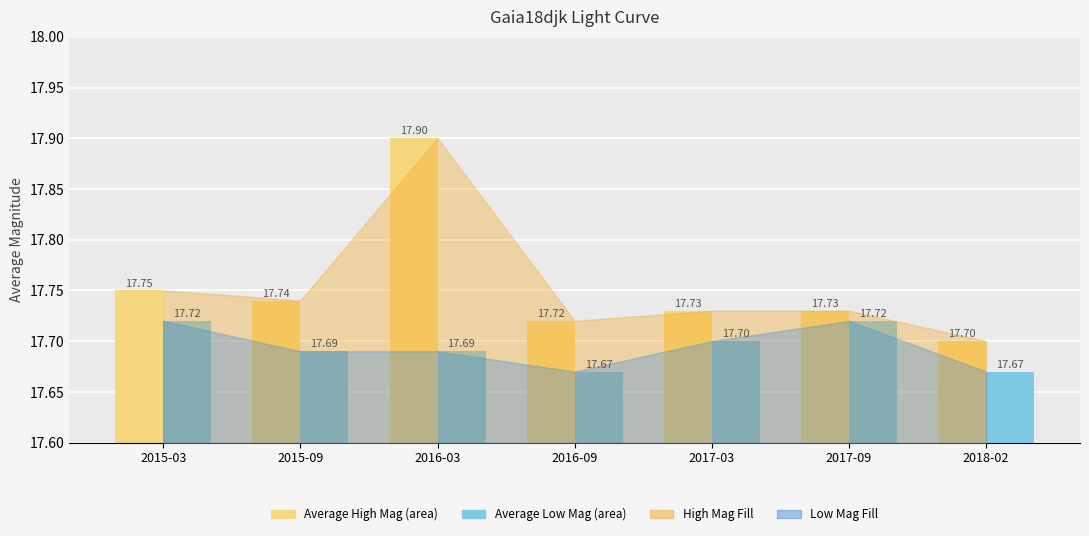

What is the total value across all series at 2017-03?

35.4